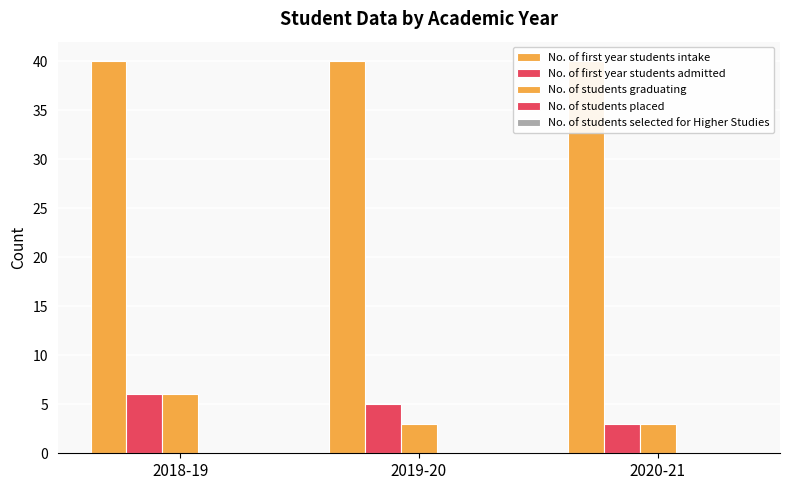

Which series has the largest total across all categories?

No. of first year students intake